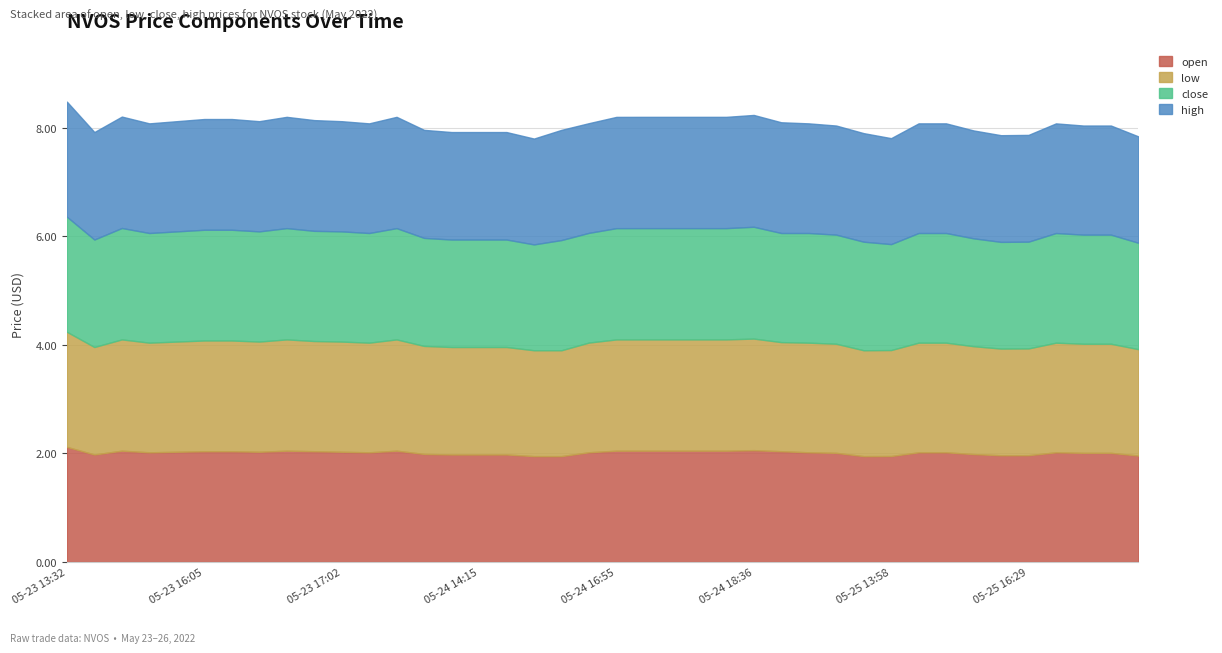

Where is the first local maximum for low?

05-23 14:55